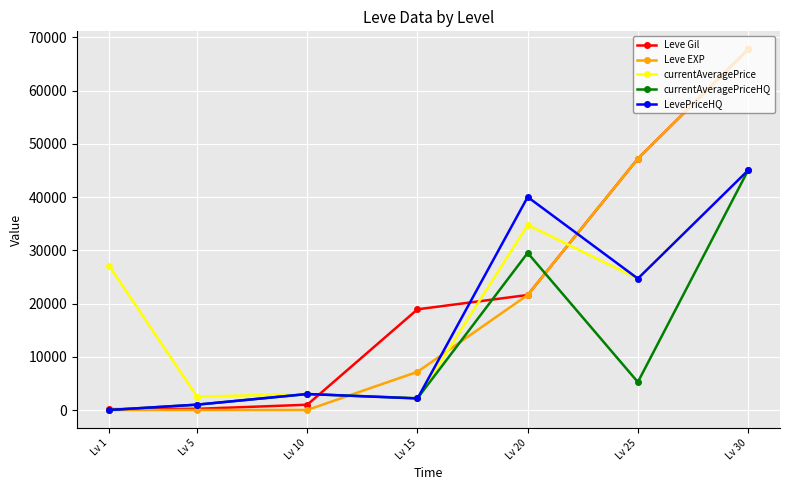

What is the value of the currentAveragePriceHQ point at the 4th from the left?

2201.7